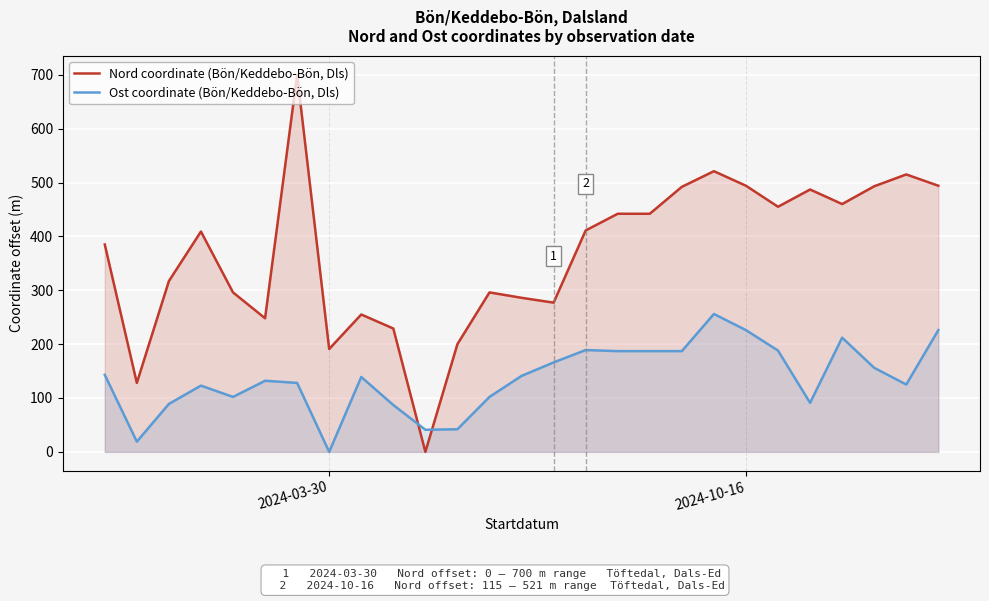

How many times do Ost coordinate (Bön/Keddebo-Bön, Dls) and Nord coordinate (Bön/Keddebo-Bön, Dls) cross each other?

2